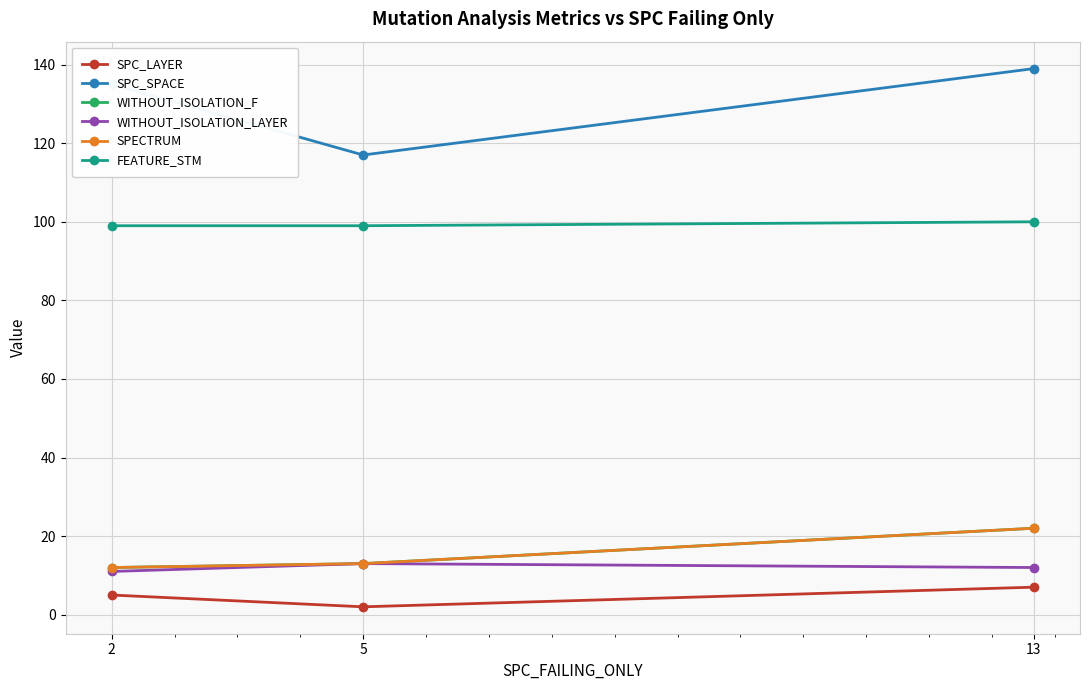

What is the value of the SPC_SPACE point at the 1st from the left?

135